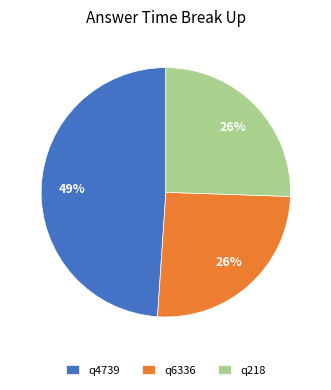

True or false: q218 accounts for 20% of the total.

False